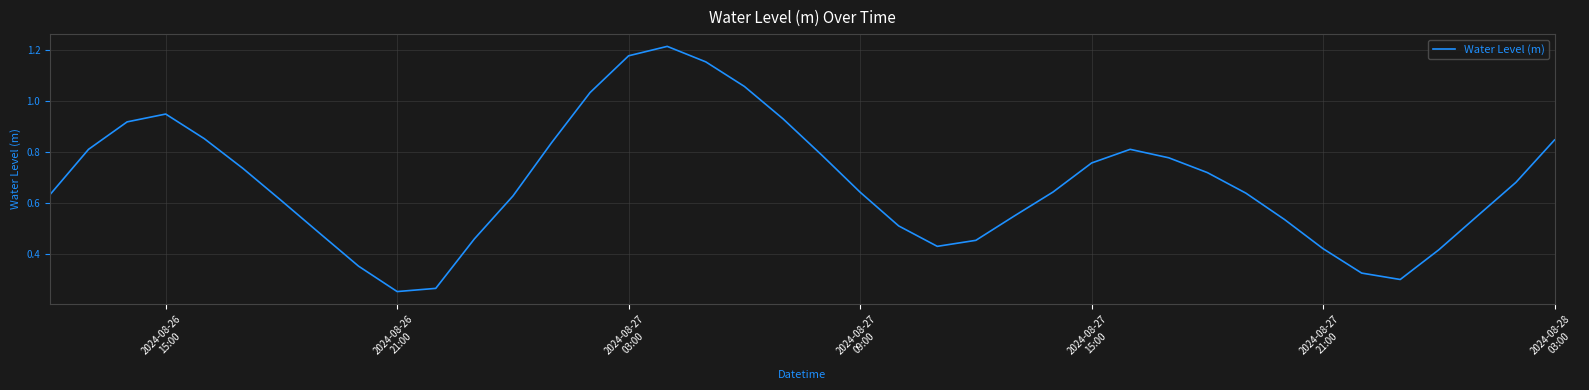

True or false: there are more than 0 points higher than both neighbors.

True